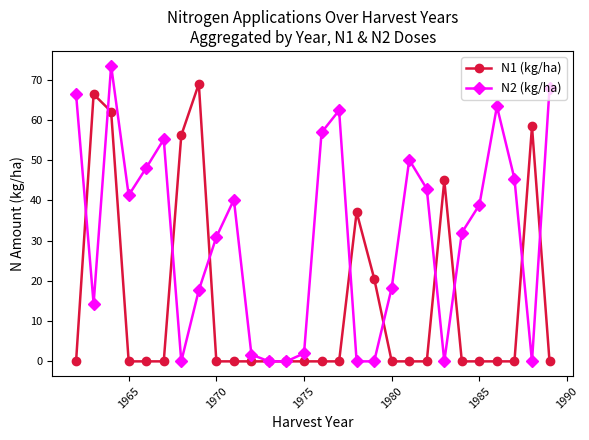

Which series ends up on top after the final intersection of N1 (kg/ha) and N2 (kg/ha)?

N2 (kg/ha)